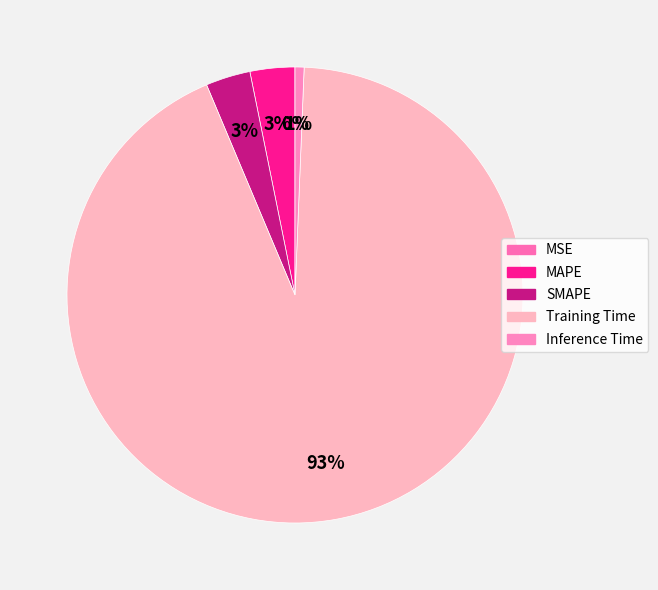

The MAPE slice represents 1% of the pie. True or false?

False